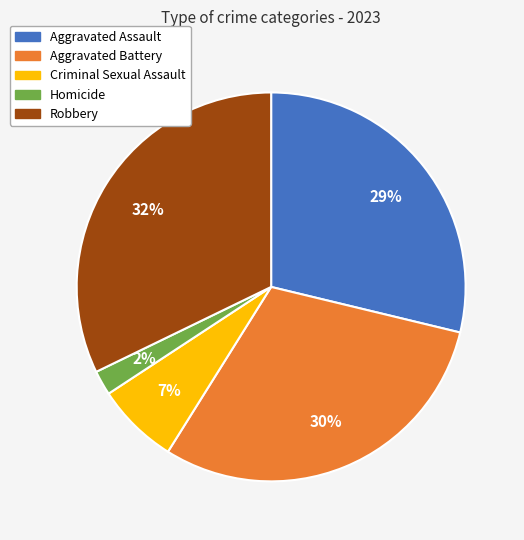

Is the sum of Aggravated Battery and Aggravated Assault greater than half?

Yes